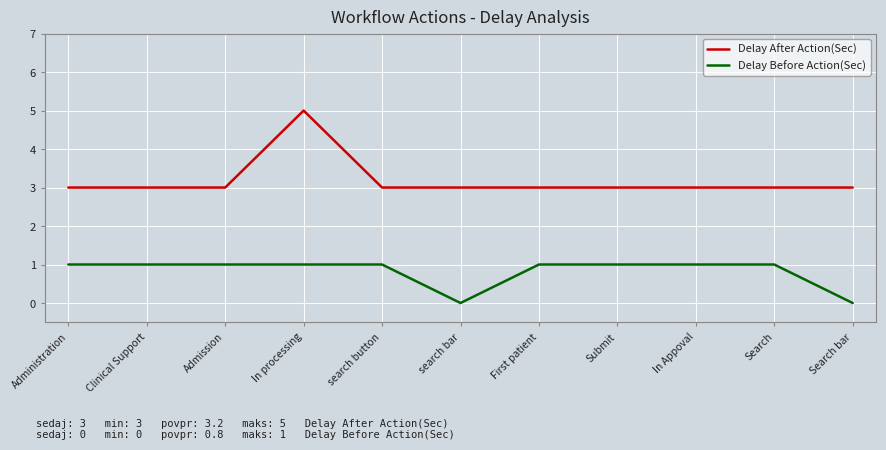

Reading left to right, list all the values displayed in this chart.

Delay After Action(Sec): Administration=3	Clinical Support=3	Admission=3	In processing=5	search button=3	search bar=3	First patient=3	Submit=3	In Appoval=3	Search=3	Search bar=3
Delay Before Action(Sec): Administration=1	Clinical Support=1	Admission=1	In processing=1	search button=1	search bar=0	First patient=1	Submit=1	In Appoval=1	Search=1	Search bar=0